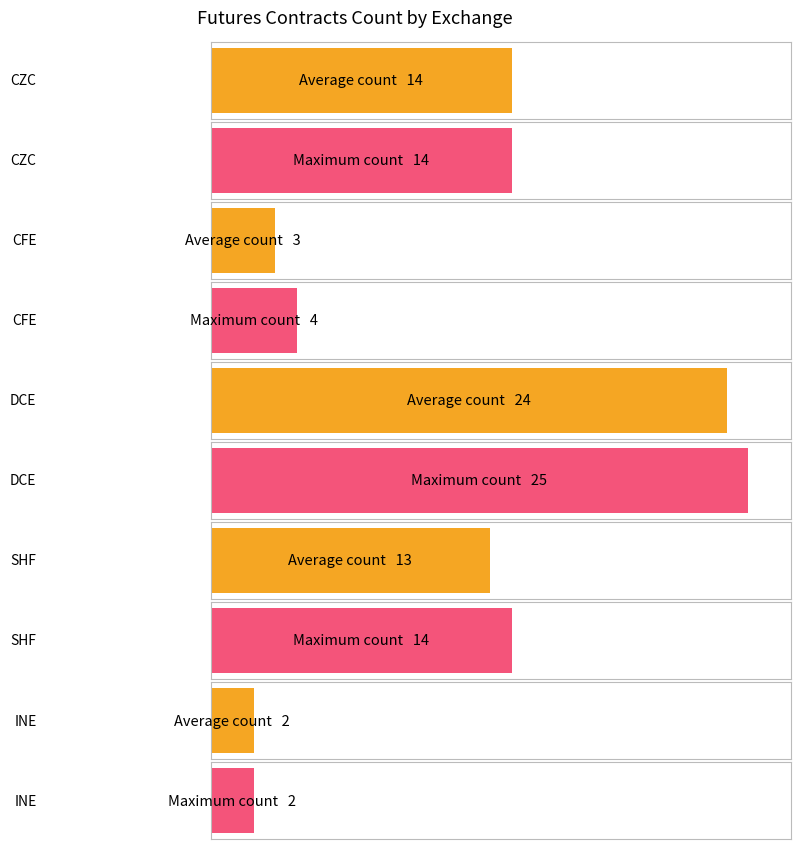

How many distinct data groups are displayed?

2